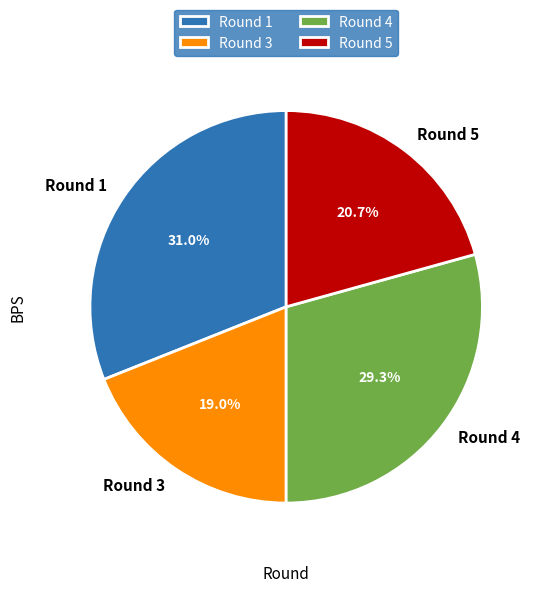

Which has a higher value, Round 5 or Round 3?

Round 5